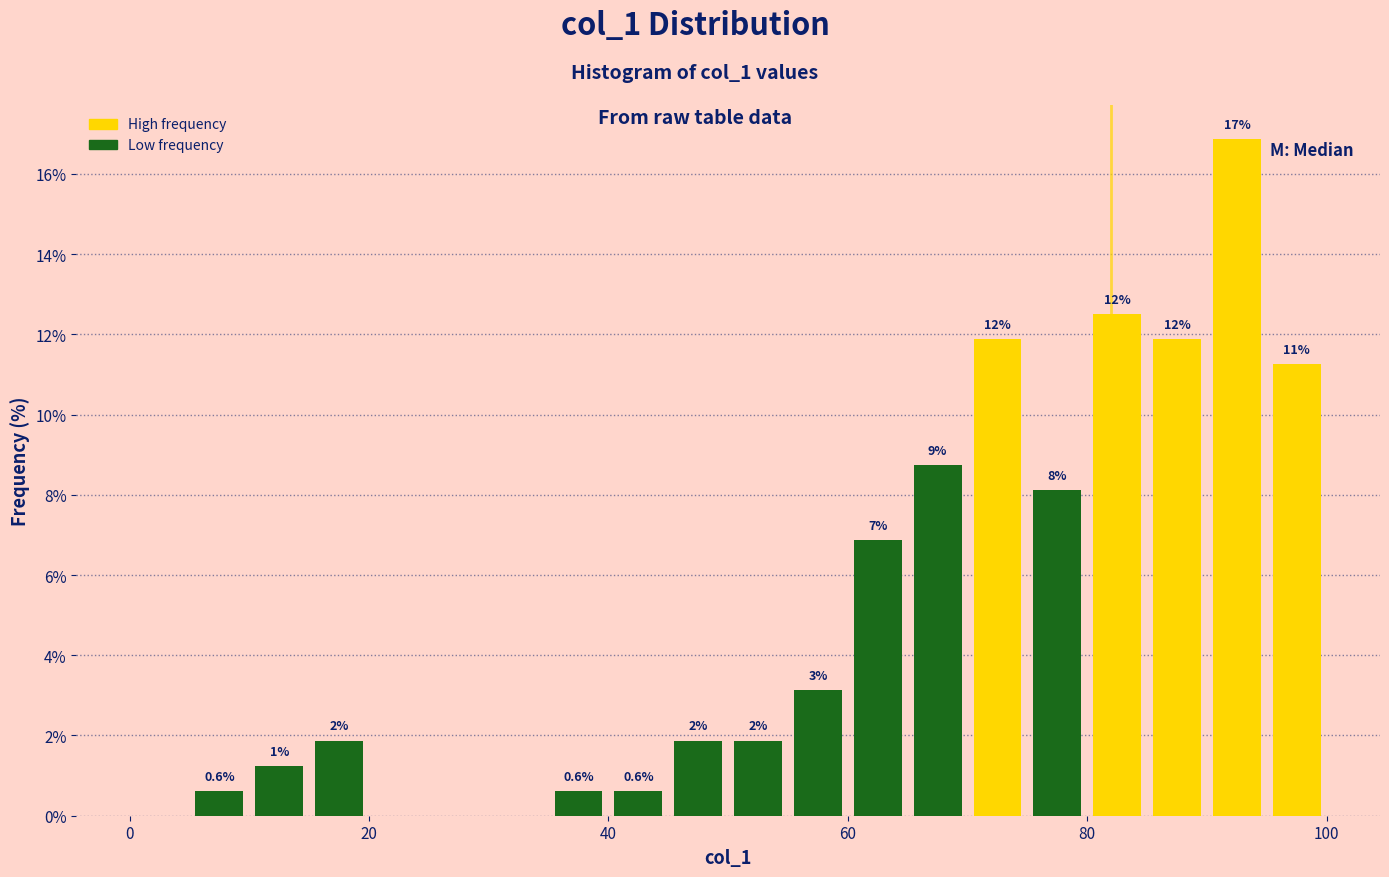

Read against the x-axis, roughly where is the centre of the tallest bar?

92